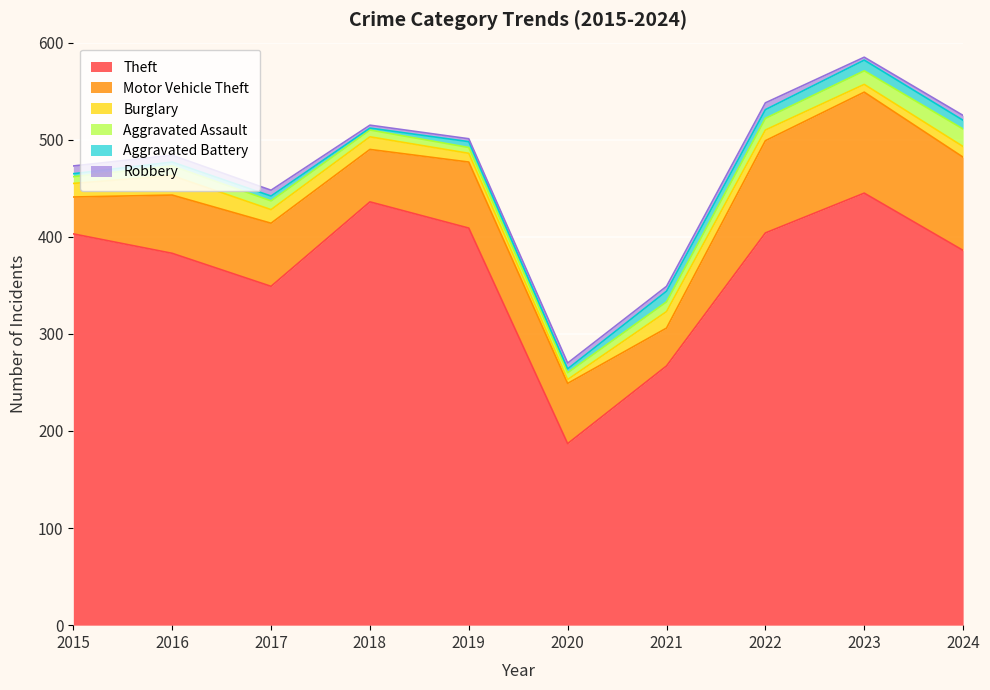

Which category has the lowest value in the Motor Vehicle Theft series?

2015